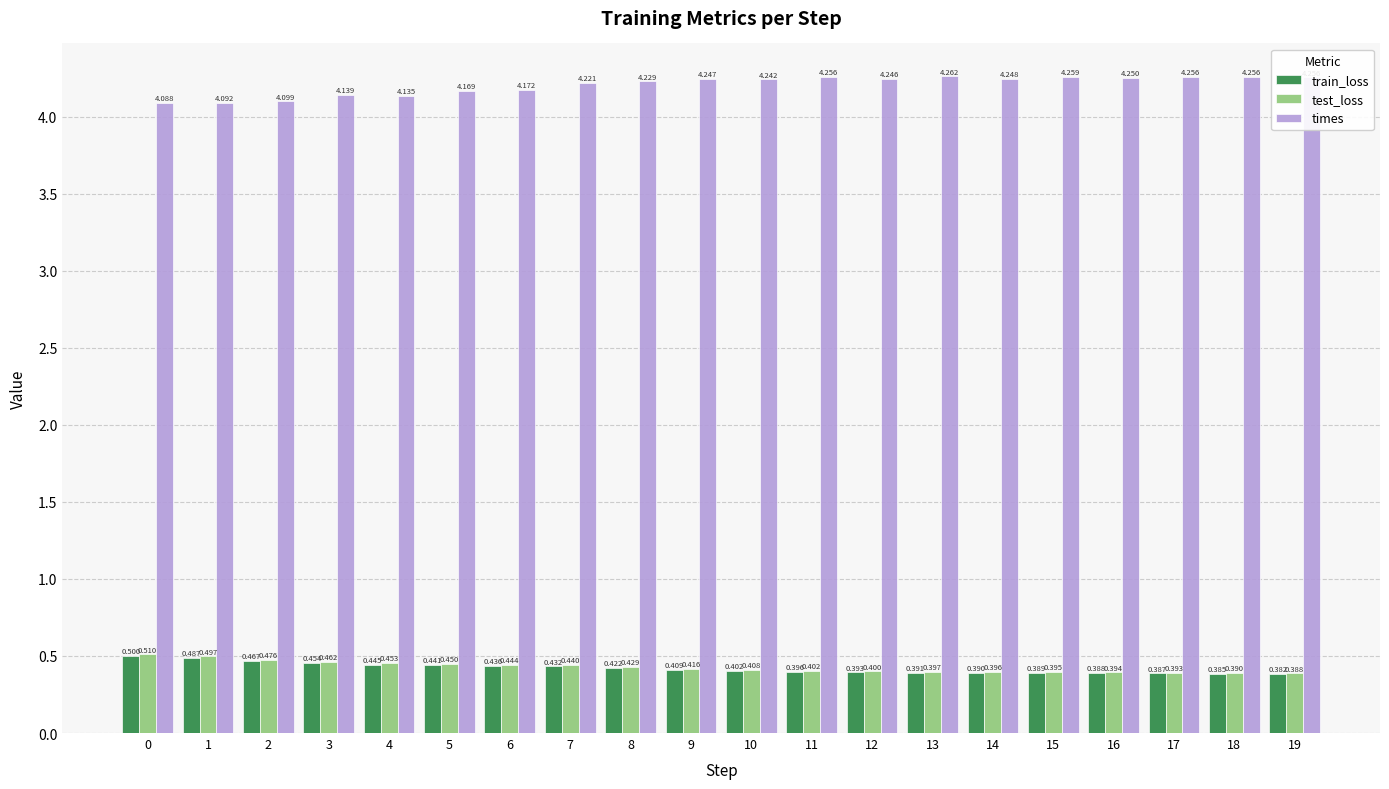

At how many categories does at least one series exceed 0?

20